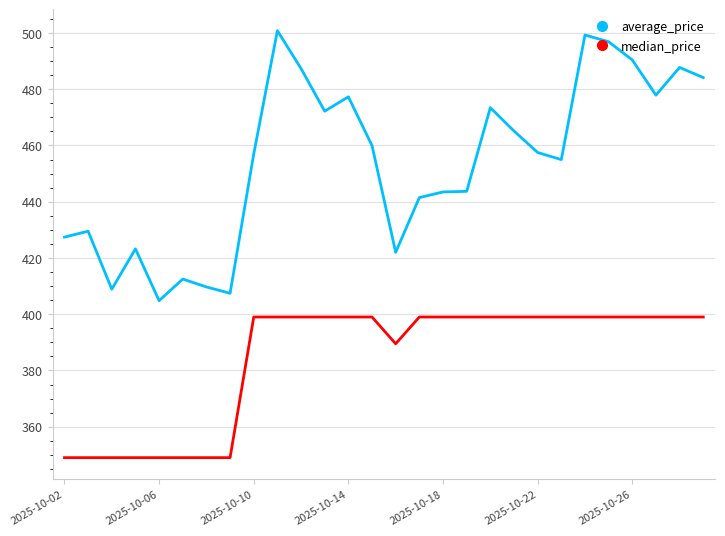

Which series has the largest range (max minus min)?

average_price